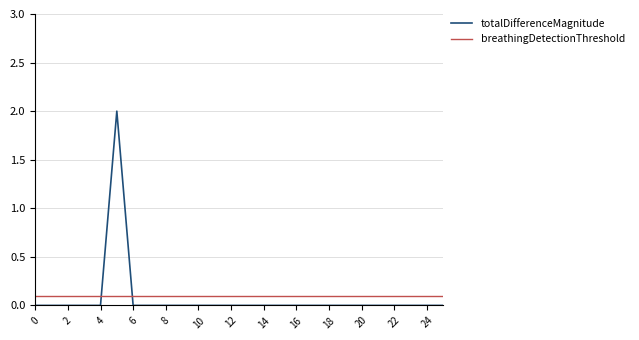

How many intersections are there between totalDifferenceMagnitude and breathingDetectionThreshold?

2